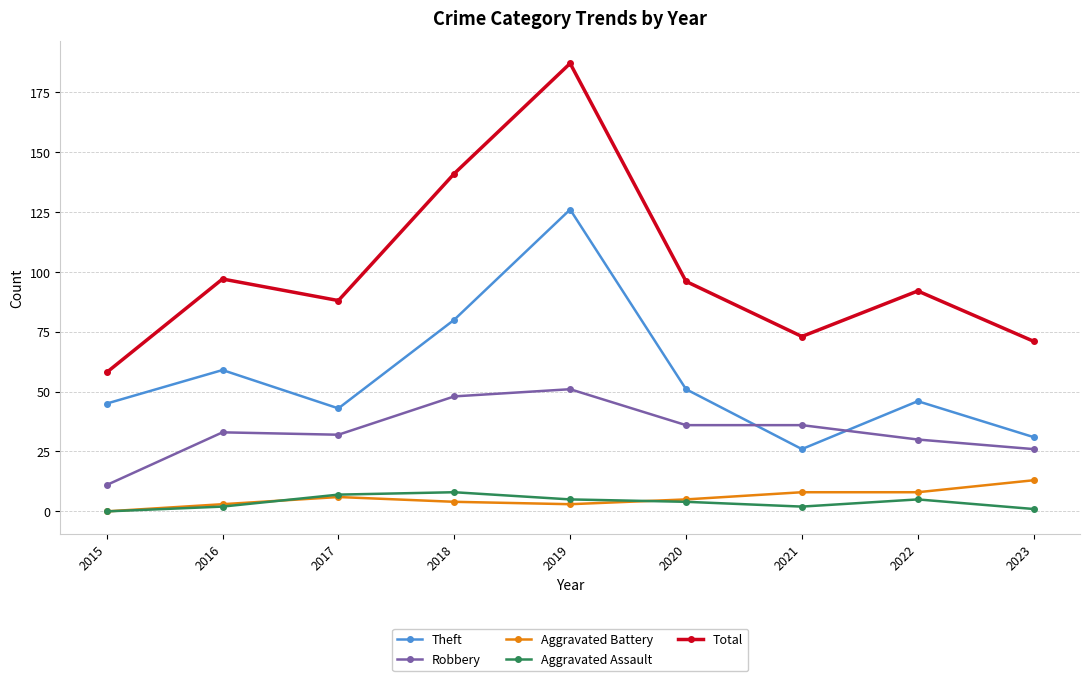

Which series changed the most between 2018 and 2023?

Total